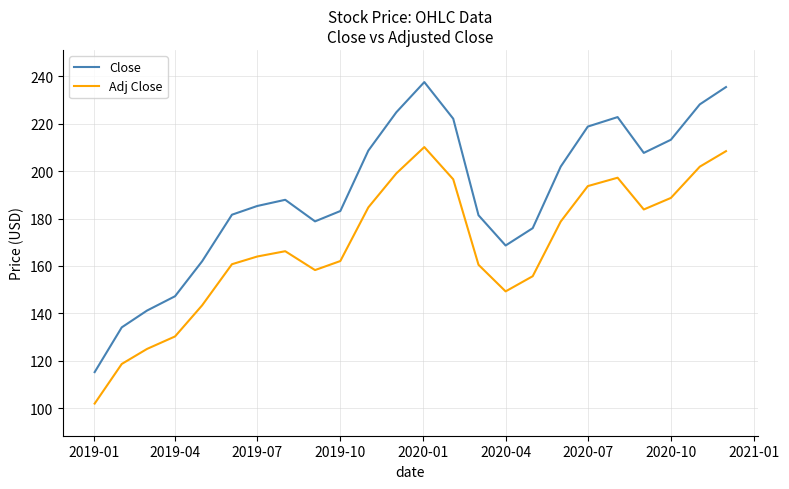

What is the greatest value displayed?

237.6